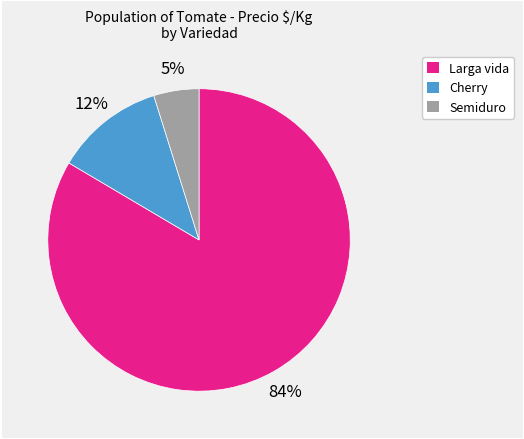

Combined, do Semiduro and Larga vida account for over 50%?

Yes